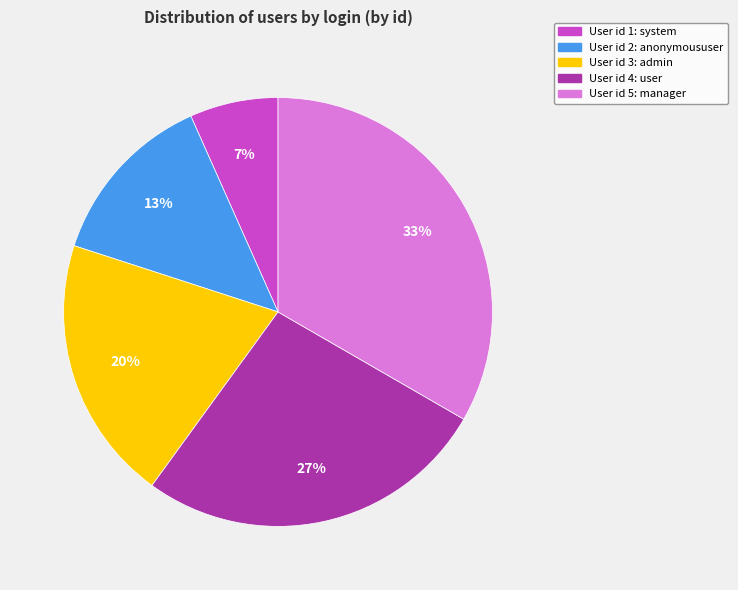

Is there a majority slice in this chart?

No